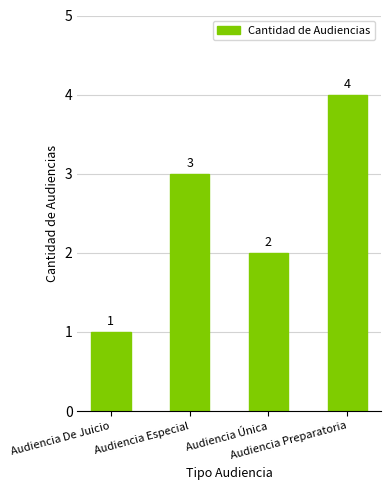

Is it true that the value at Audiencia De Juicio is 0?

False